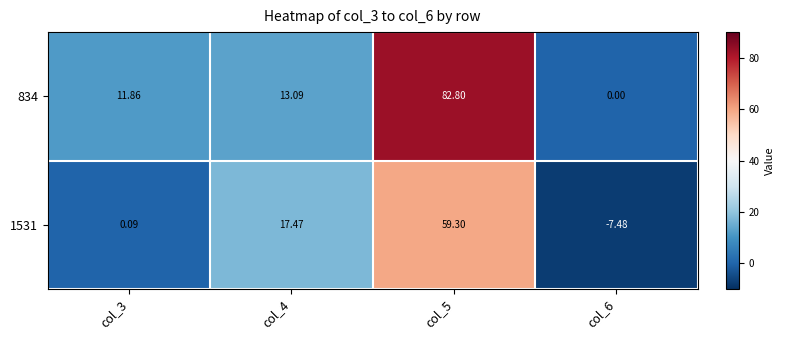

At which category does the chart reach its peak across all series?

col_5